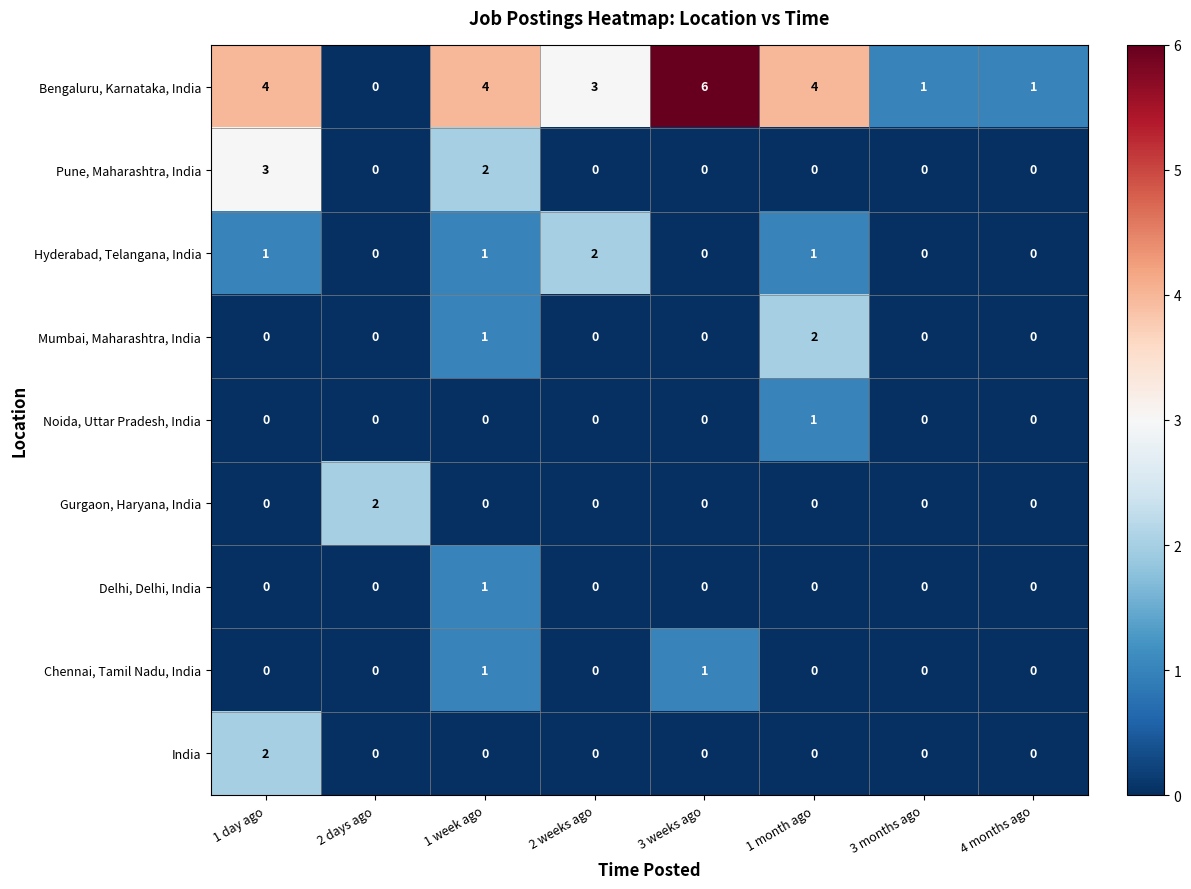

The value of Gurgaon, Haryana, India at 1 week ago is 0. True or false?

True